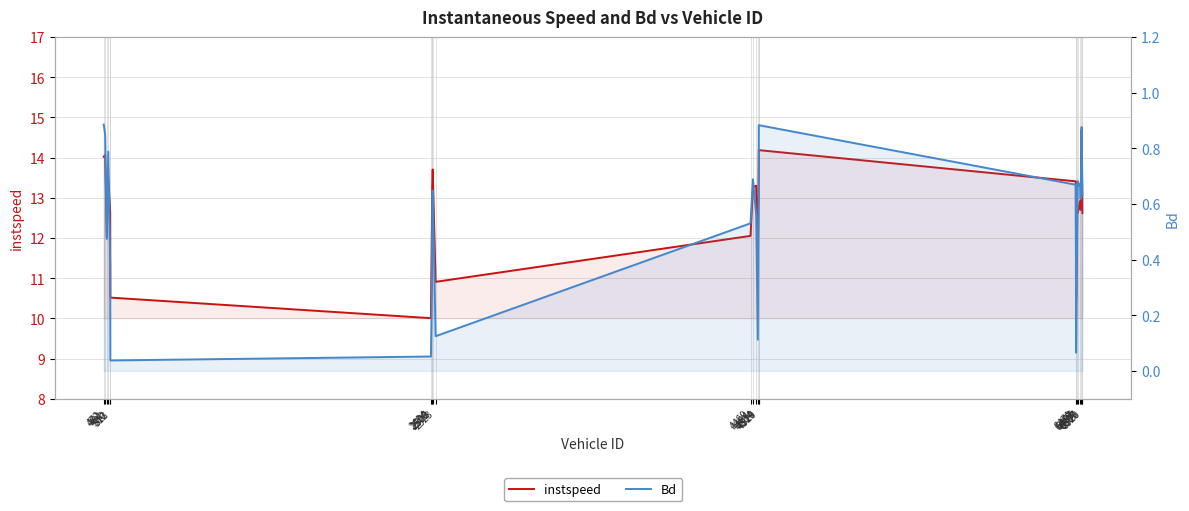

Reading left to right, what are all the values shown in this chart?

instspeed: 472=14.0	481=14.1	491=12.0	500=13.5	512=12.6	513=10.5	2494=10.0	2500=12.3	2502=13.3	2505=13.7	2523=10.9	4469=12.1	4484=13.3	4504=13.3	4514=11.3	4519=13.4	4520=14.2	6479=13.4	6481=10.5	6487=12.9	6491=12.6	6507=12.9	6509=12.7	6515=14.7	6520=12.6
Bd: 472=0.9	481=0.8	491=0.5	500=0.8	512=0.4	513=0.0	2494=0.1	2500=0.3	2502=0.6	2505=0.6	2523=0.1	4469=0.5	4484=0.7	4504=0.6	4514=0.1	4519=0.7	4520=0.9	6479=0.7	6481=0.1	6487=0.4	6491=0.7	6507=0.7	6509=0.6	6515=0.9	6520=0.6